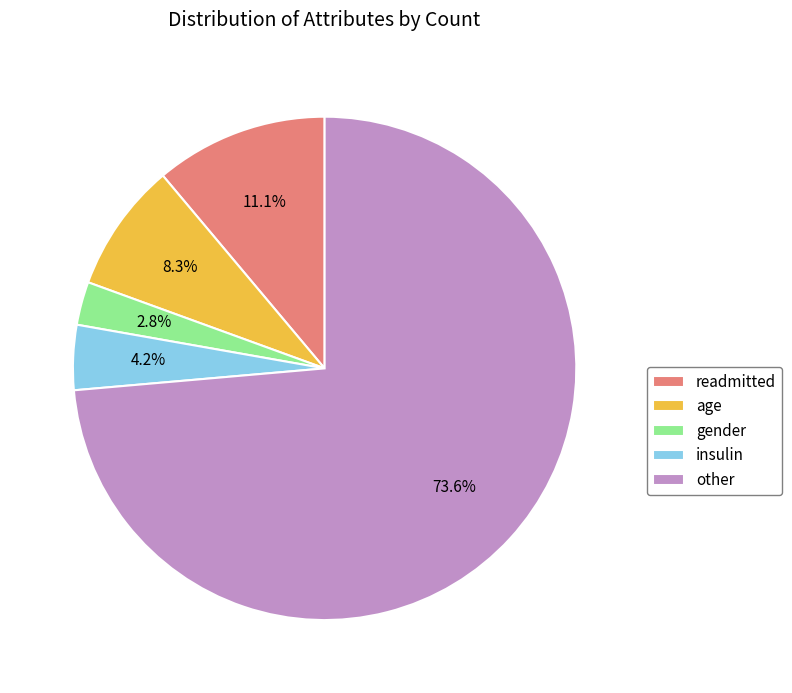

Combined, what portion of the pie is gender and other?

76.4%